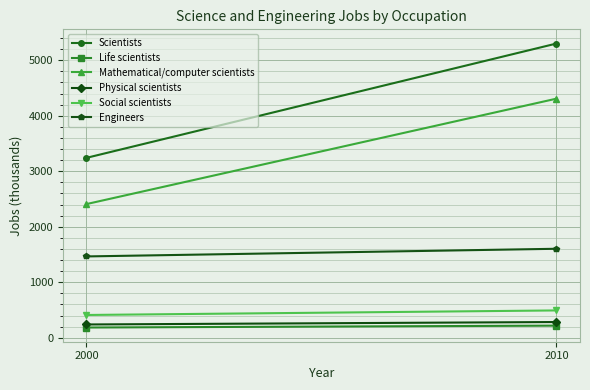

What is the value of the Life scientists point at the 2nd from the left?

218